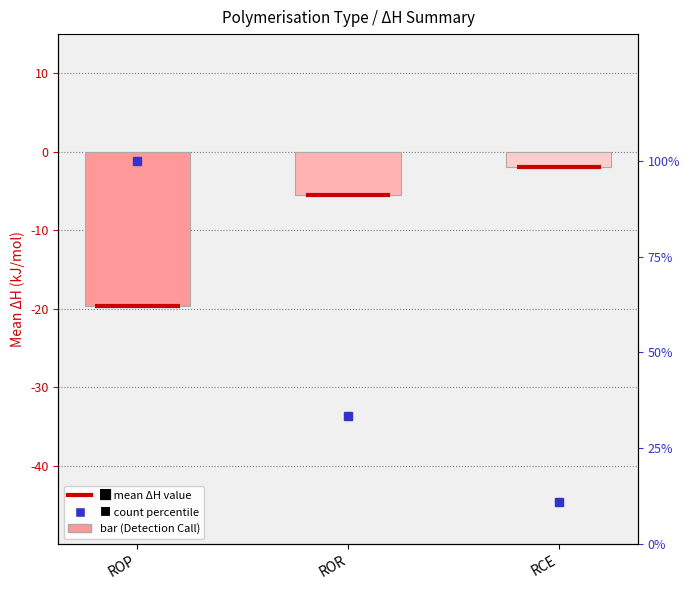

What is the value of the mean ΔH bar at the 2nd from the left?

-5.5